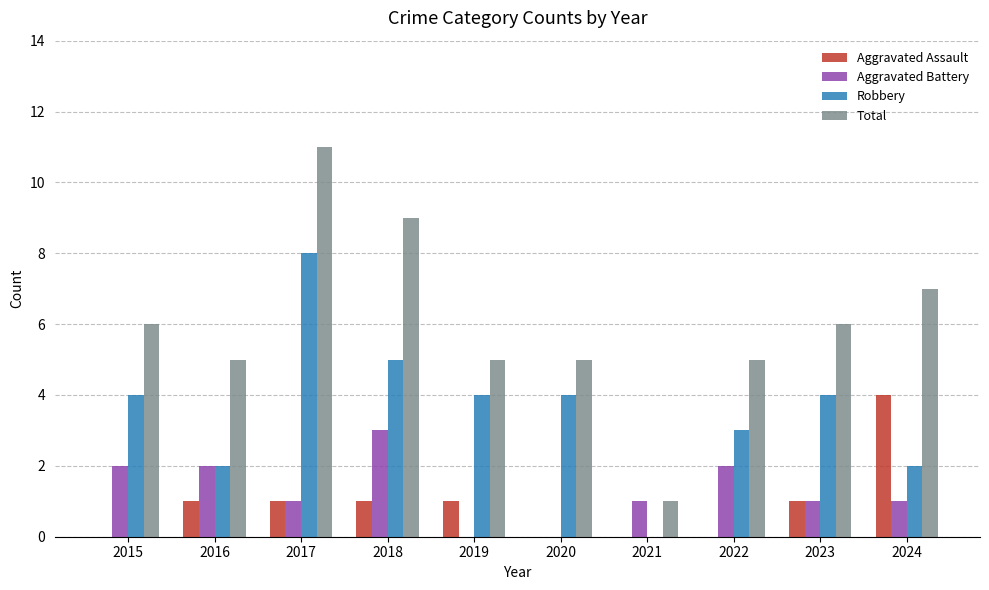

Are the bars horizontal?

No